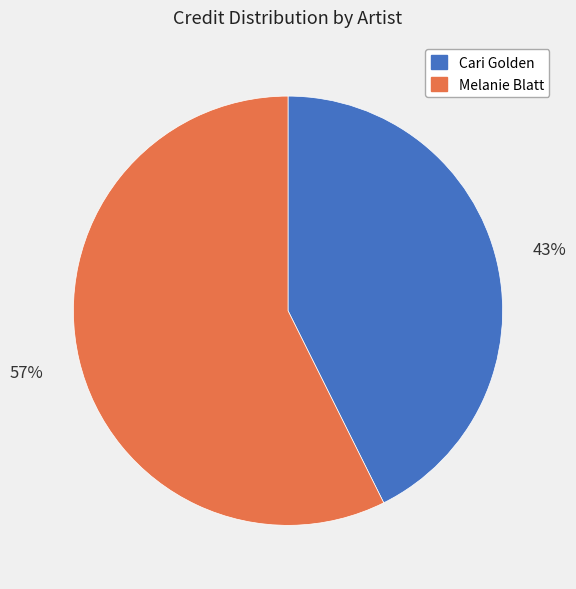

To the nearest percent, what percentage of the pie is Melanie Blatt?

57%